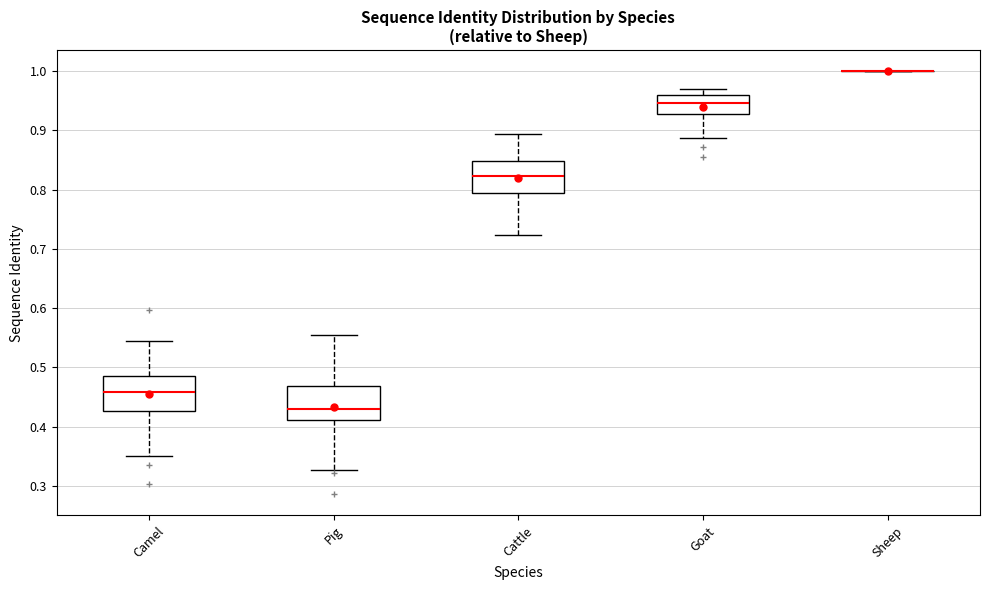

Reading left to right, read every box against the y-axis: the position of its median line, the range the box covers, and the ends of its whiskers. The values are not printed on the chart, so give them approximately, as read against the axis.

Camel: median 0.46, box 0.43 to 0.49, whiskers 0.35 to 0.54
Pig: median 0.43, box 0.41 to 0.47, whiskers 0.33 to 0.55
Cattle: median 0.82, box 0.79 to 0.85, whiskers 0.72 to 0.89
Goat: median 0.95, box 0.93 to 0.96, whiskers 0.89 to 0.97
Sheep: box collapsed to a line at 1.00, whiskers 1.00 to 1.00